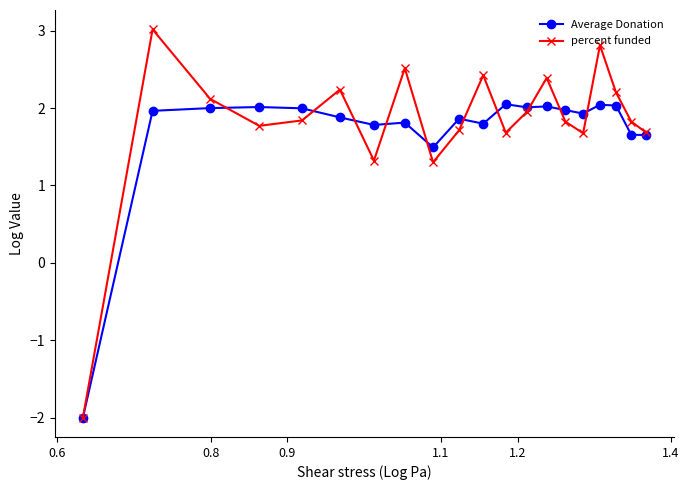

Rank the series by their average value, from lowest to highest.

Average Donation, percent funded